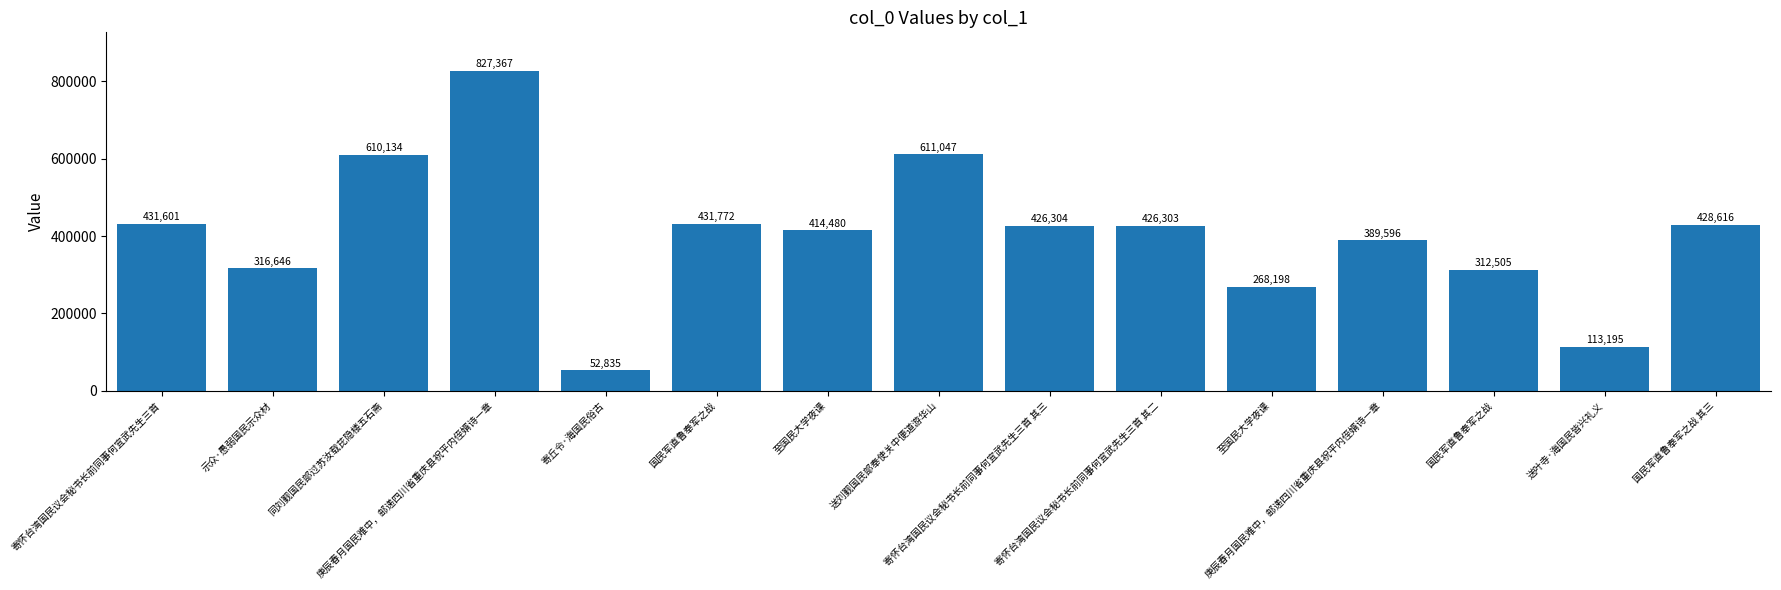

The chart shows a value of 473210 at 至国民大学夜课. True or false?

False